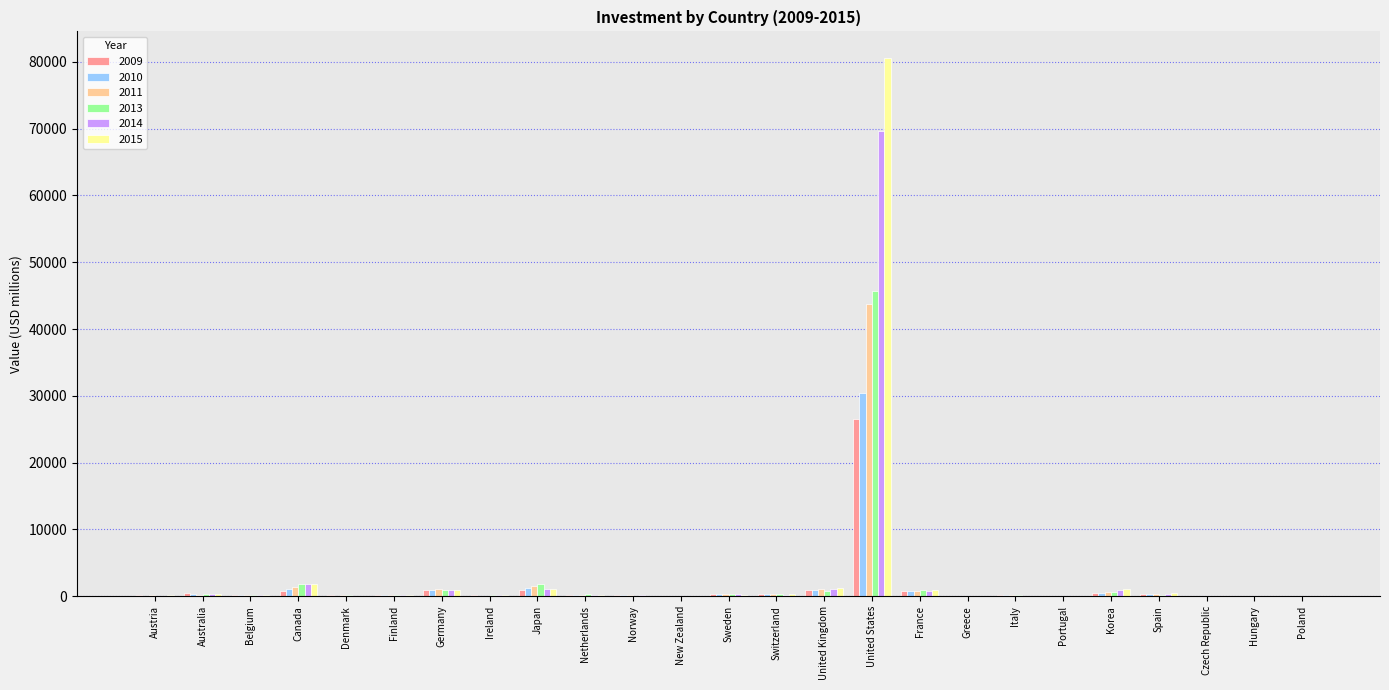

How many groups of bars are there?

25